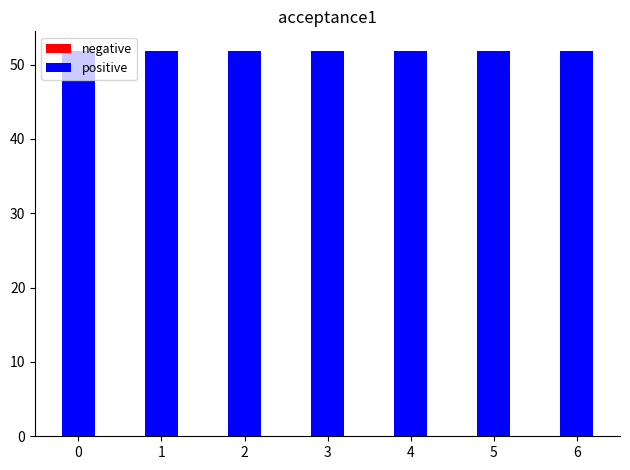

Count the positive values in the range 51 to 52.

7